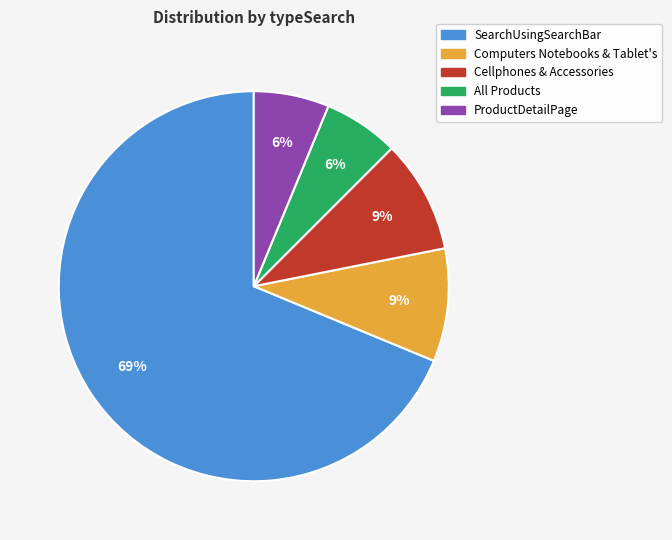

How many segments does this pie chart have?

5